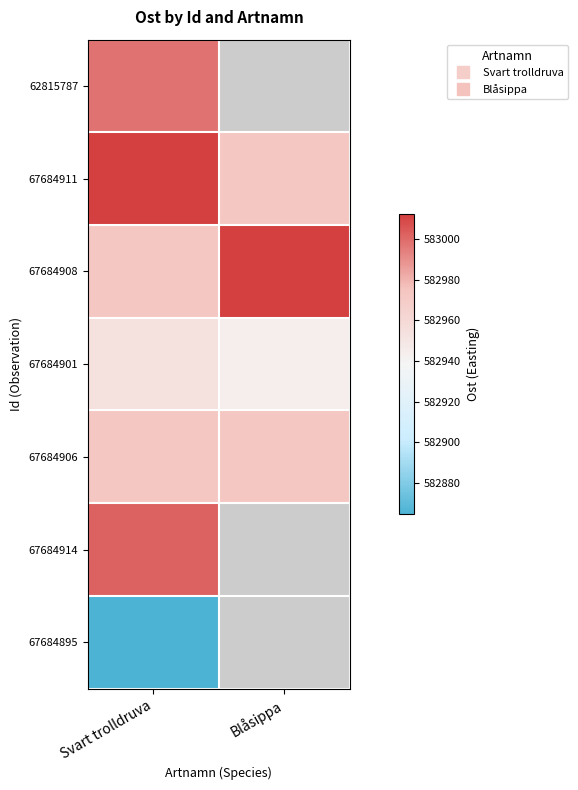

Rank the series at Svart trolldruva from lowest to highest value.

67684895, 67684901, 67684906, 67684908, 62815787, 67684914, 67684911